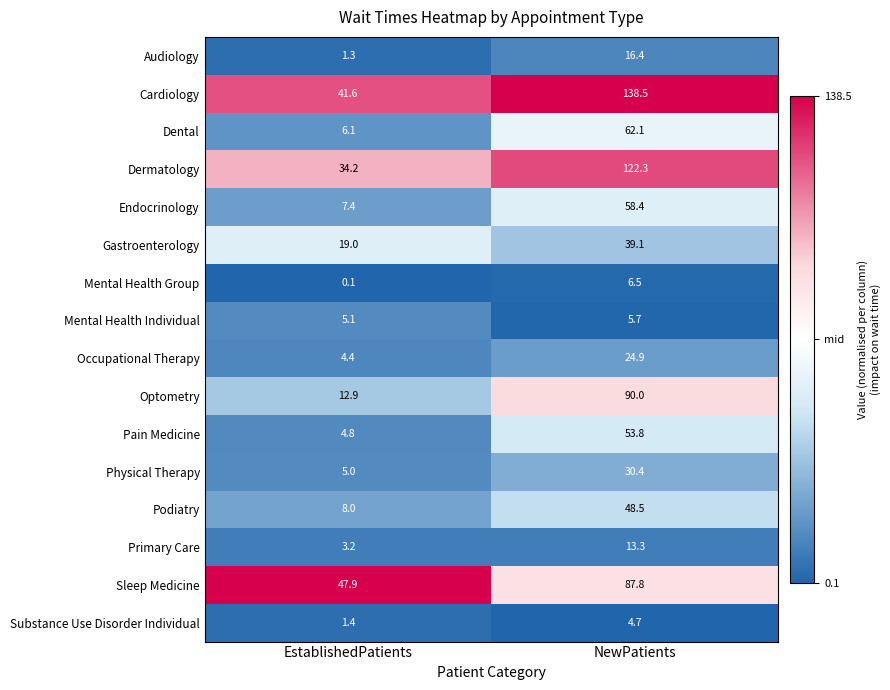

Which series has the largest total across all categories?

Cardiology